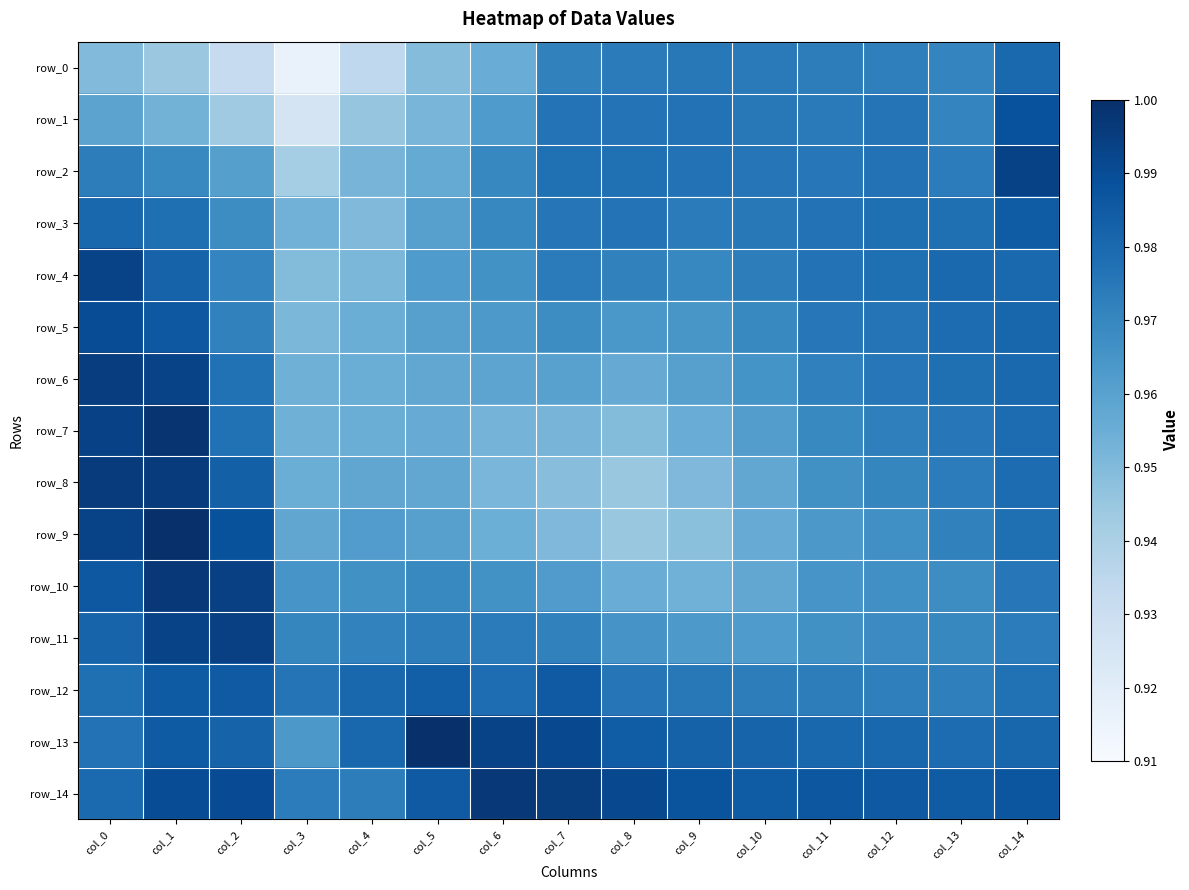

What is the lowest value of the row_7 series?

0.9